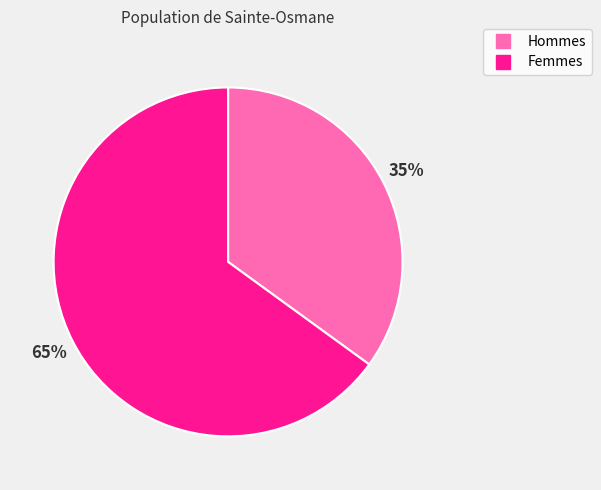

To the nearest percent, what is the difference between the largest and smallest slice percentages?

30%